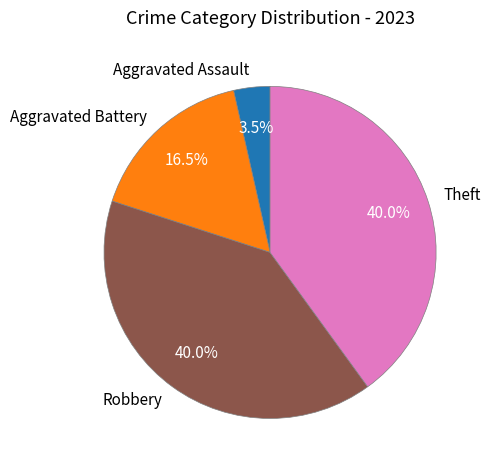

Combined, do Aggravated Battery and Robbery account for over 50%?

Yes